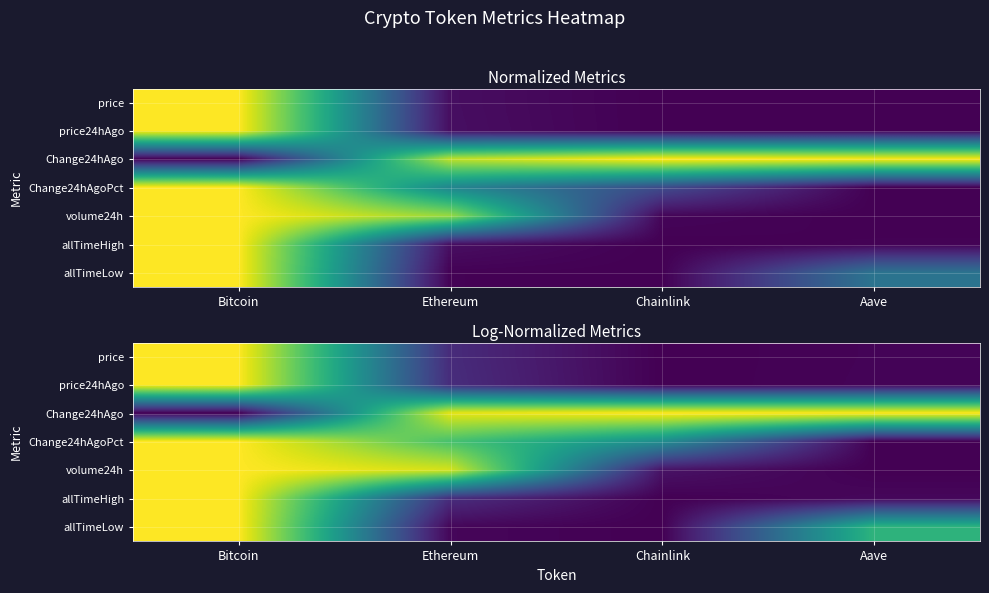

Which has a higher value, Aave or Bitcoin?

Bitcoin